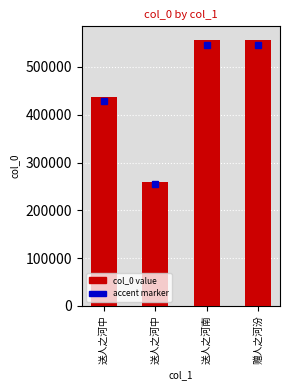

Reading right to left, list all the values displayed in this chart.

557041	557204	260124	437602